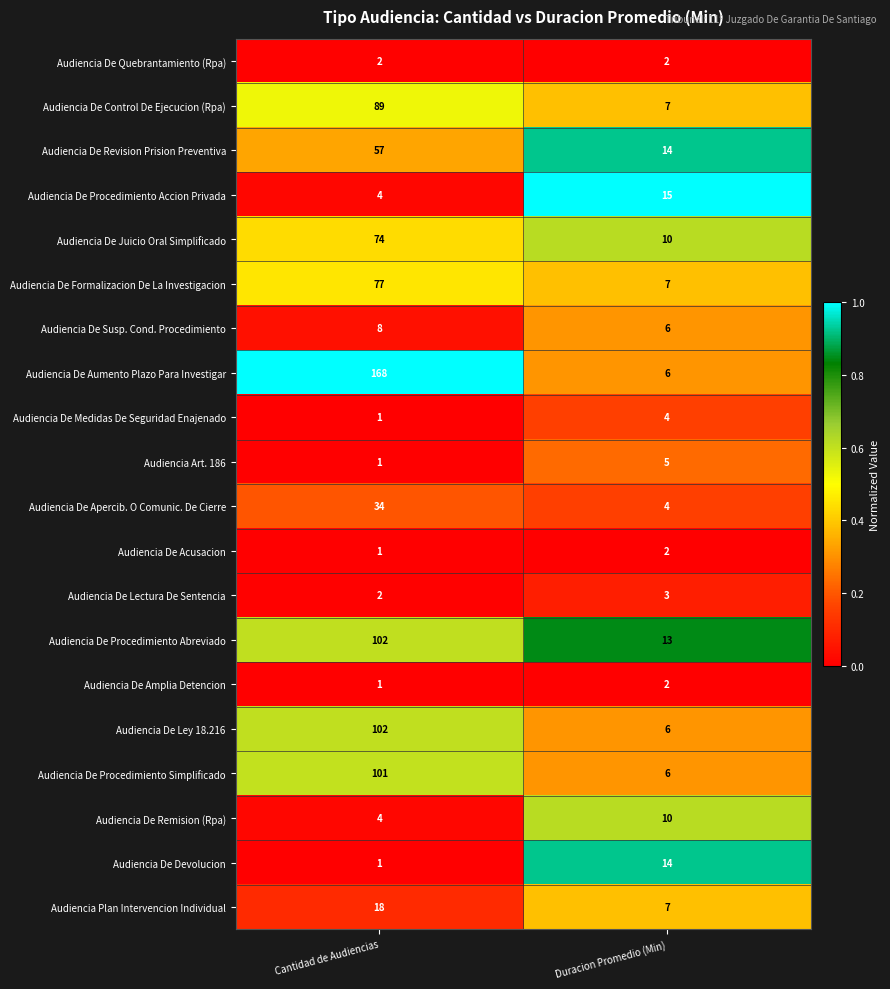

Which category has the lowest value across all series?

Cantidad de Audiencias